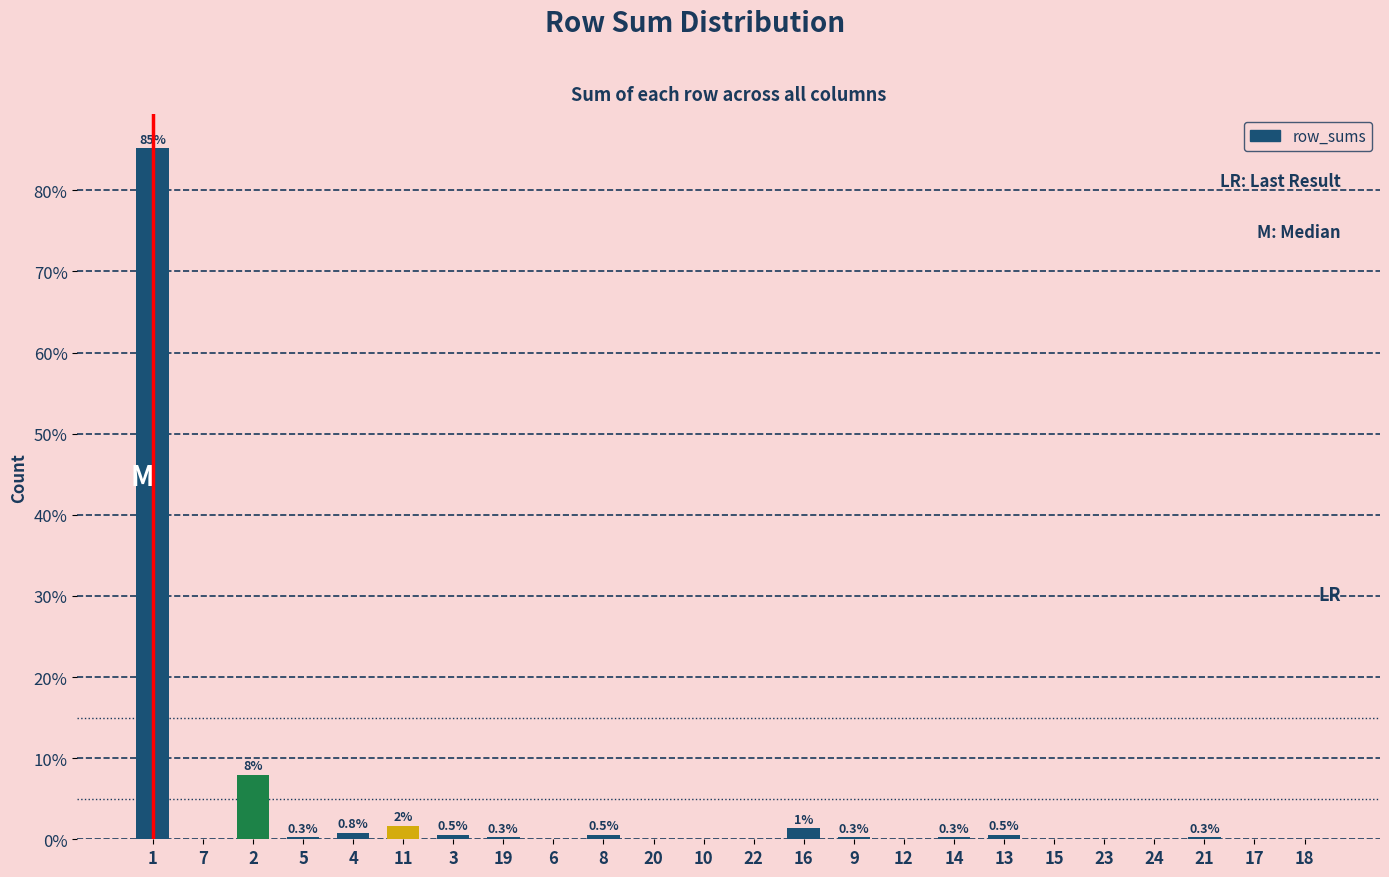

What is the maximum value shown in the chart?

85.2